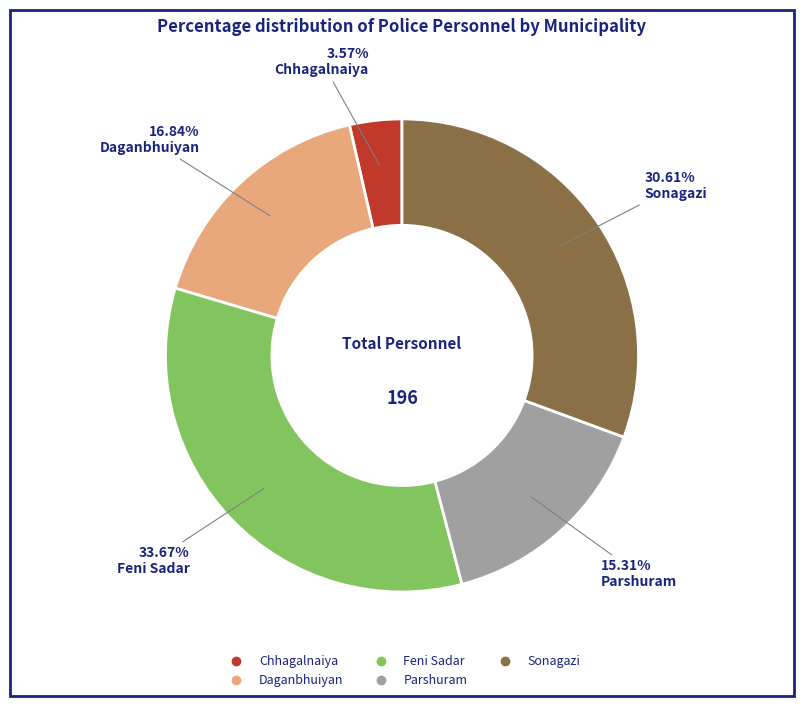

True or false: Sonagazi accounts for 31% of the total.

True